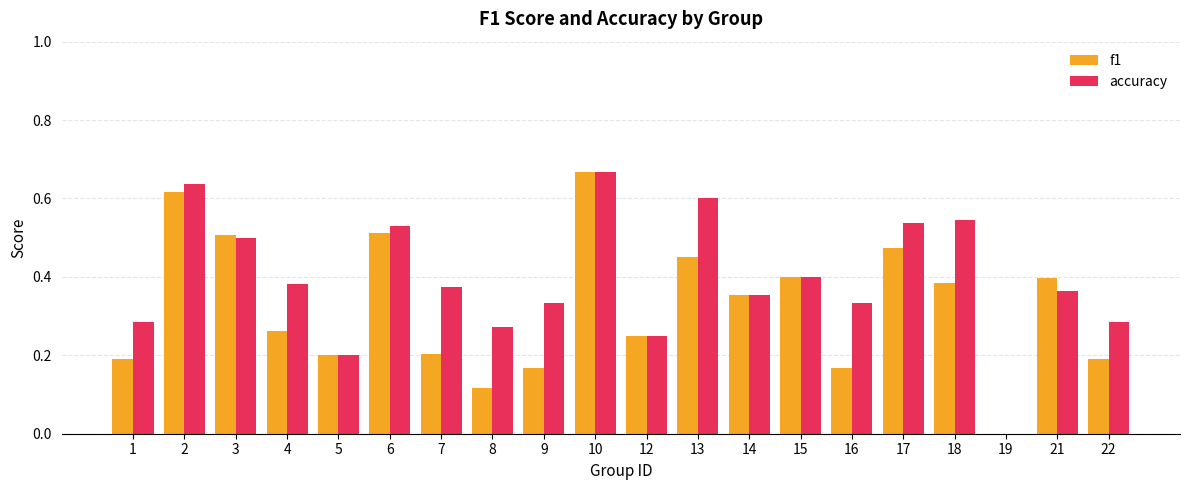

Count the number of categories in the chart.

20